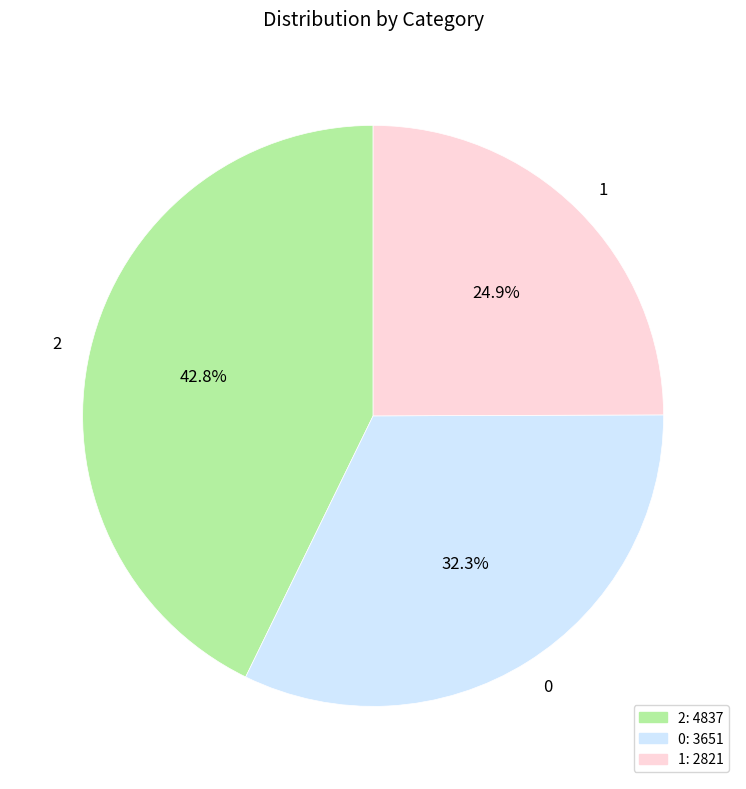

What portion of the pie excludes 2?

57.2%